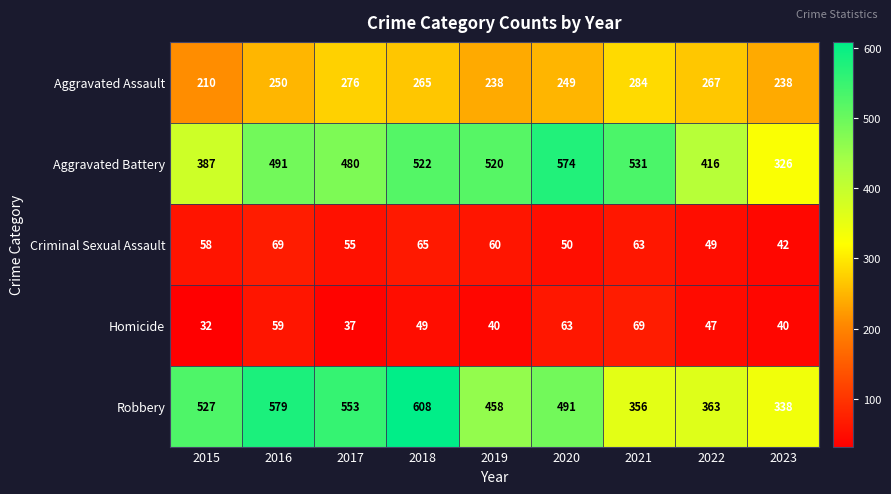

How many data points does each series have?

9